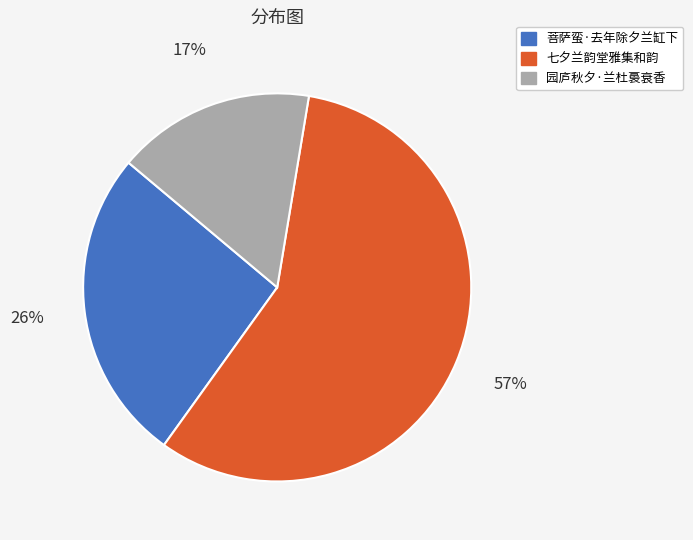

Rank the categories by value from highest to lowest.

七夕兰韵堂雅集和韵, 菩萨蛮·去年除夕兰缸下, 园庐秋夕·兰杜裛衰香